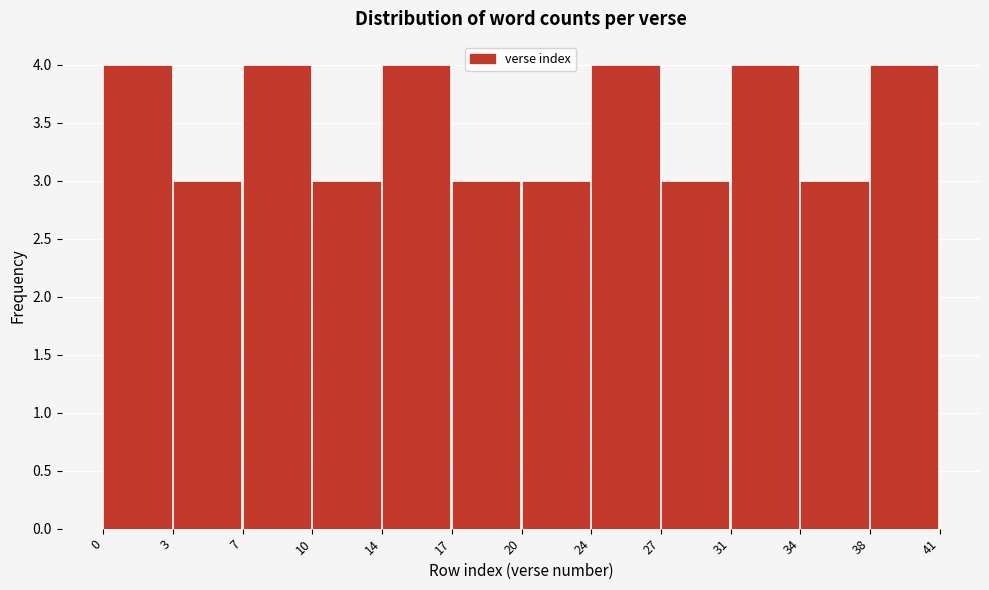

Reading left to right, what are all the values shown in this chart?

4	3	4	3	4	3	3	4	3	4	3	4